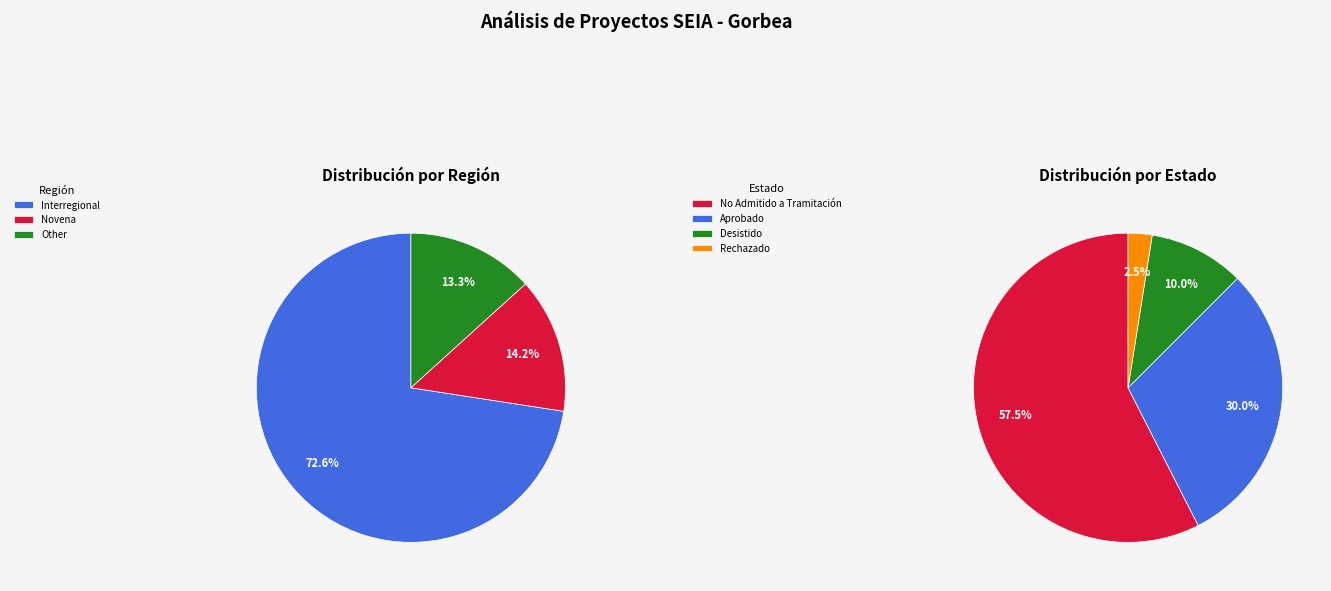

Which has a higher value, Other or Novena?

Novena